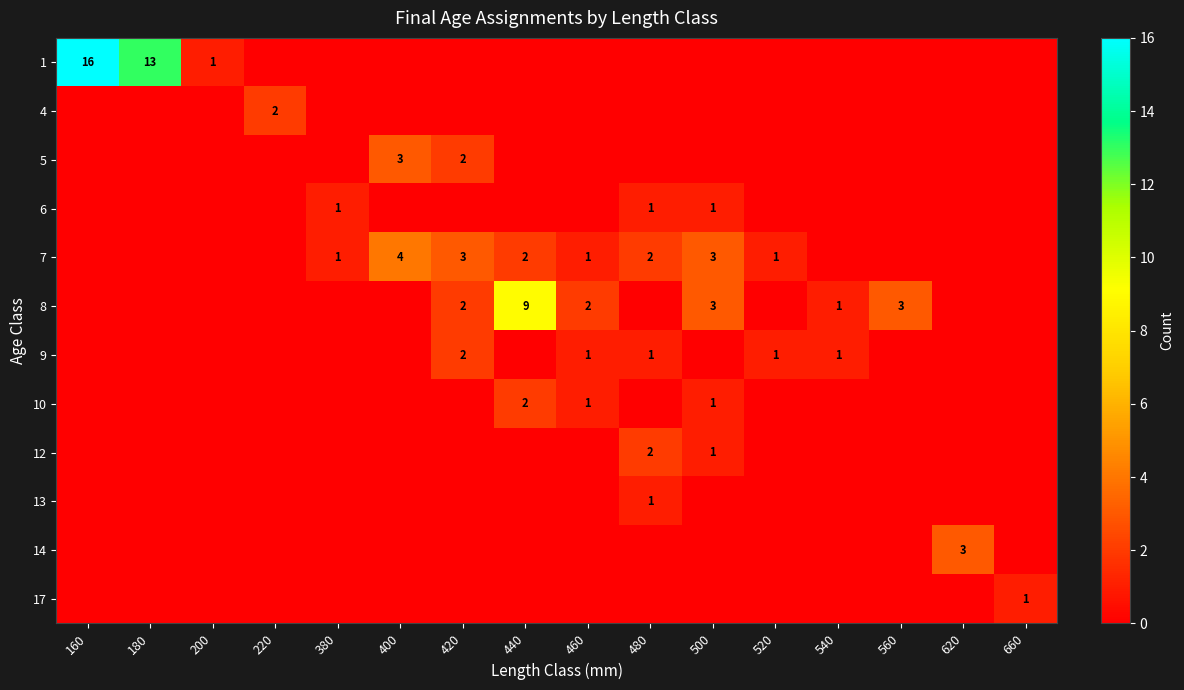

Is it true that 9 equals 1 at 520?

True